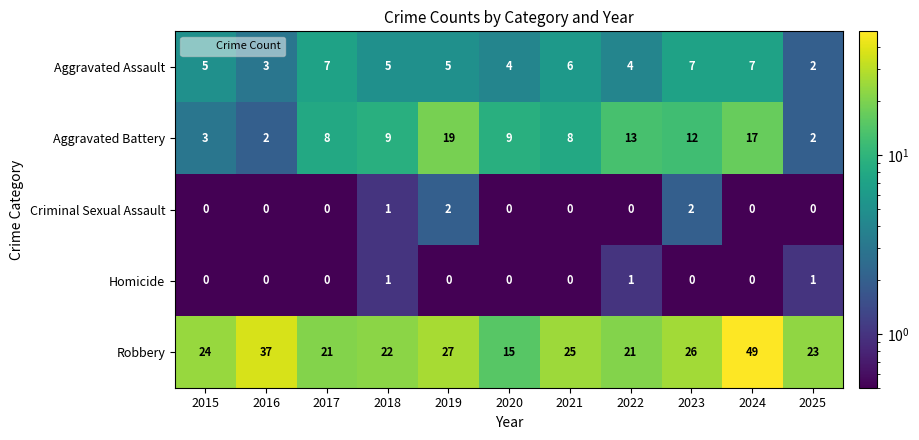

At how many categories does at least one series exceed 20?

10